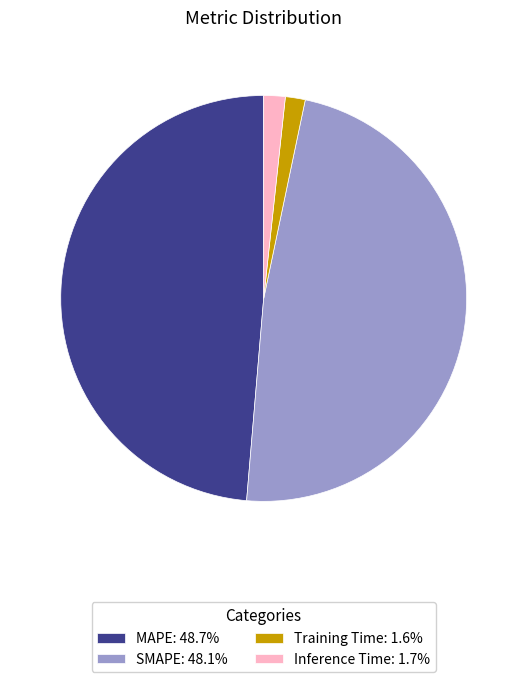

How many segments does this pie chart have?

4